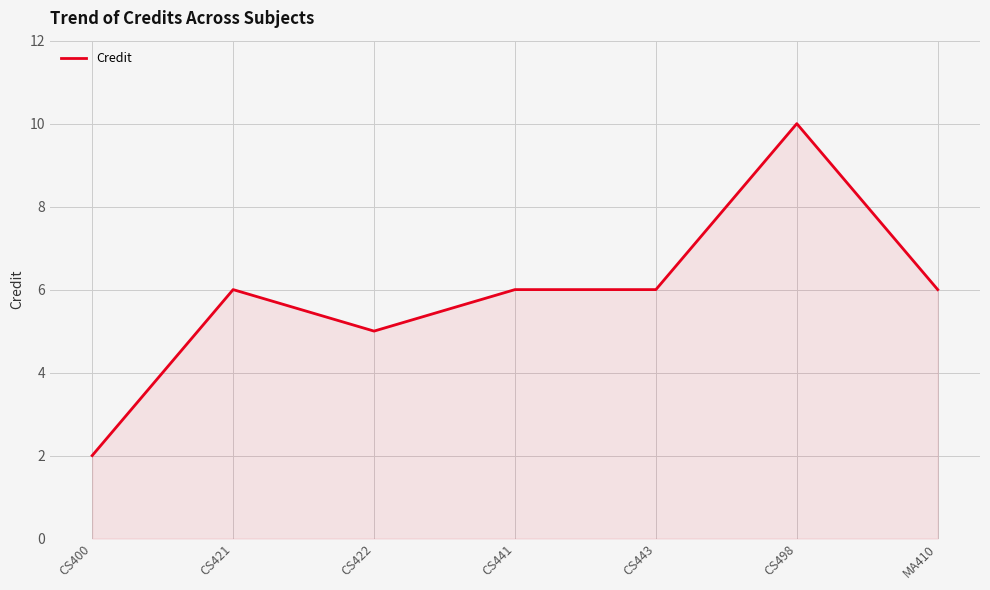

What is the label of the 2nd point from the left?

CS421